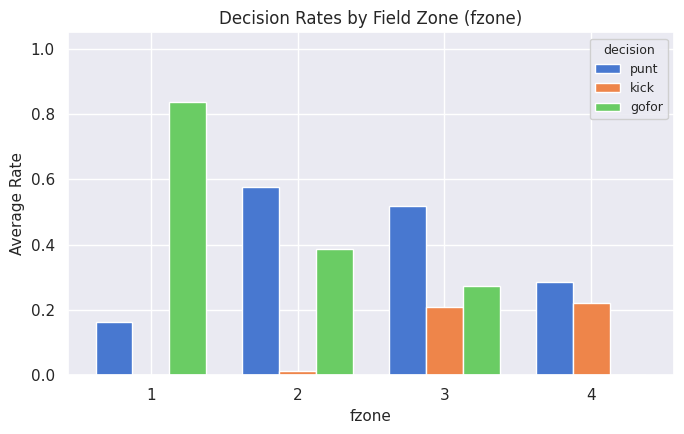

The kick series shows 0.4 at 3. True or false?

False